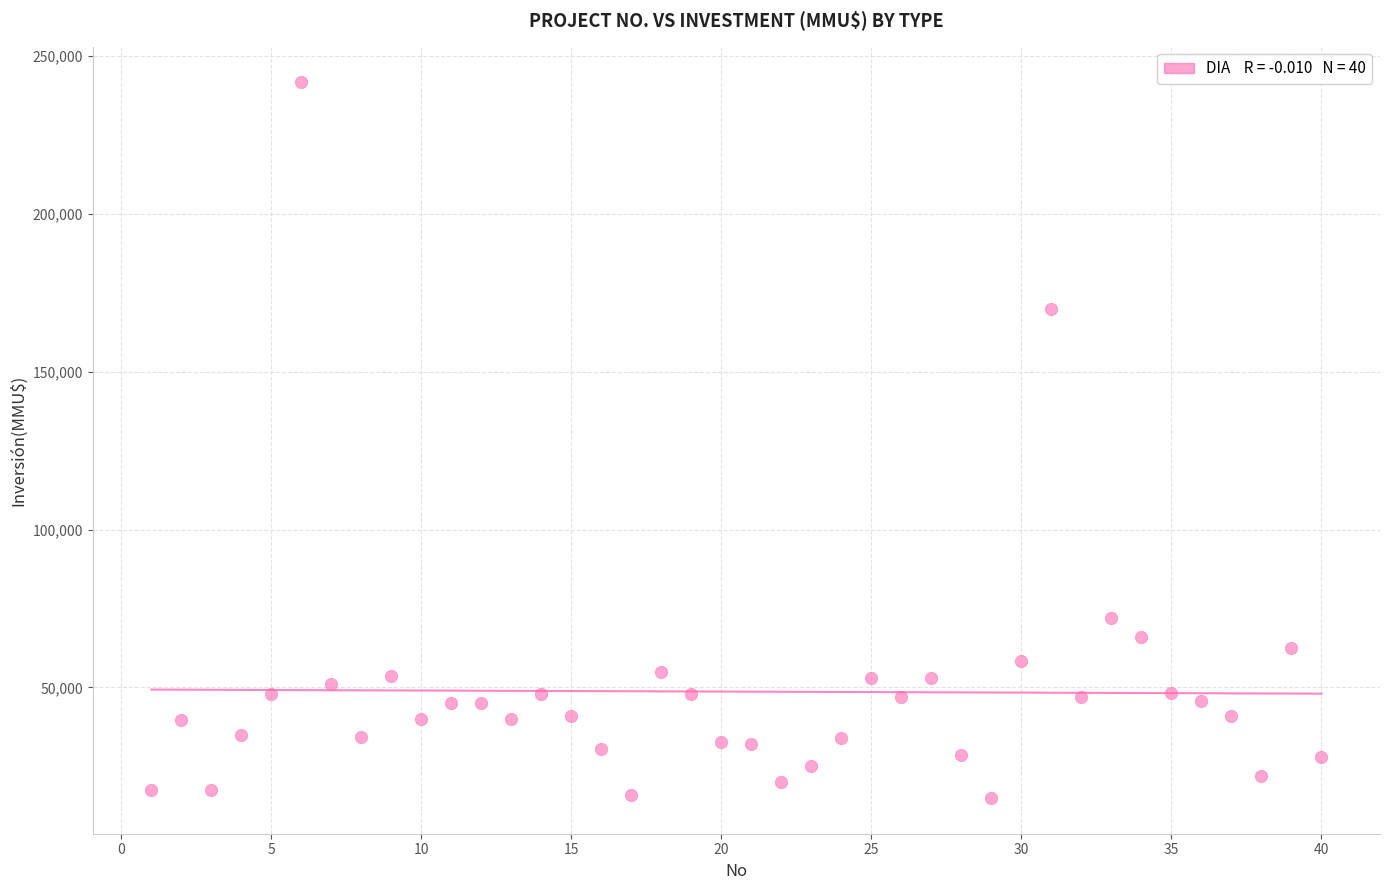

What Y value in the scatter plot is closest to 128304?

170000